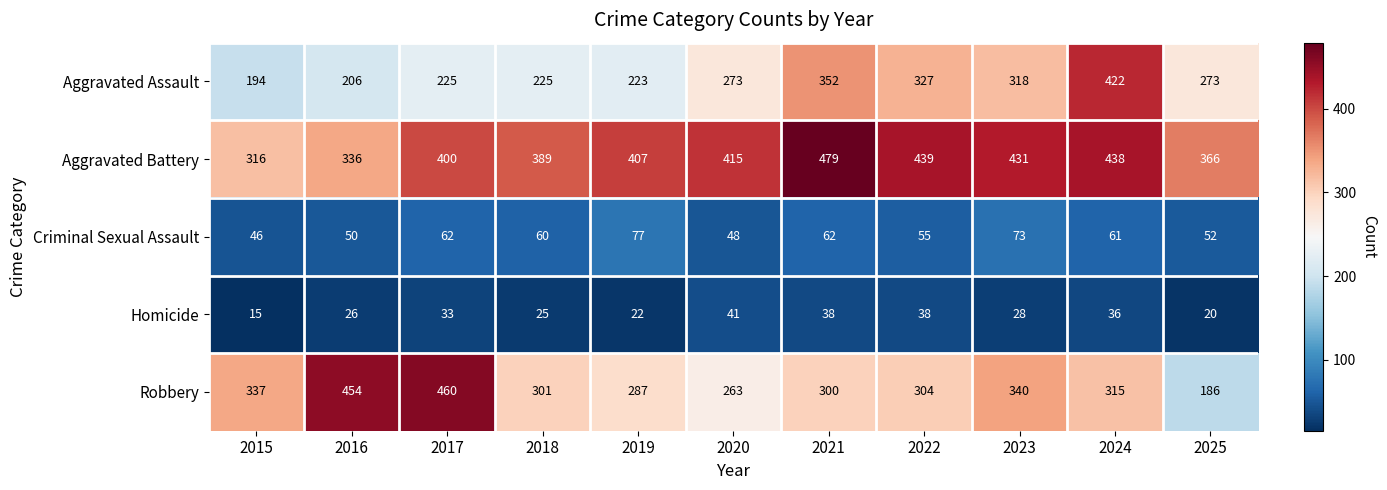

Which label corresponds to the largest value in the chart?

2021